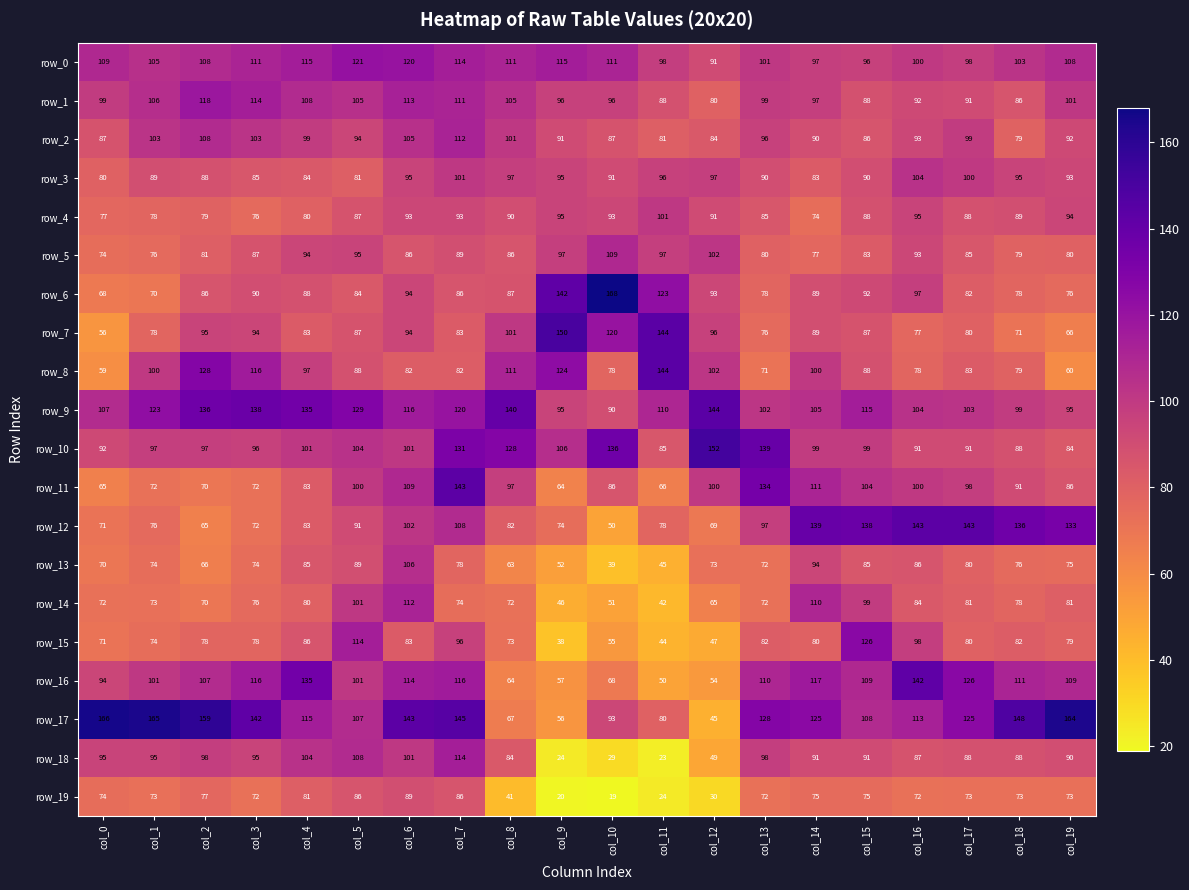

What is the sum of all row_19 values?

1285